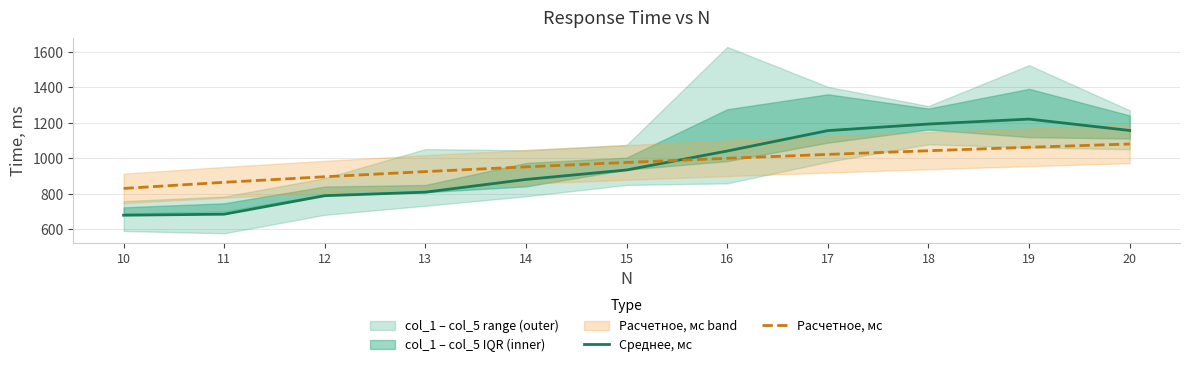

Reading left to right, extract all data points from this chart.

Среднее, мс: 10=679.8	11=685.5	12=789.5	13=809.5	14=881.0	15=934.2	16=1041.0	17=1155.8	18=1192.8	19=1220.5	20=1156.5
Расчетное, мс: 10=830.5	11=864.9	12=896.2	13=925.1	14=951.8	15=976.7	16=1000.0	17=1021.9	18=1042.5	19=1062.0	20=1080.5